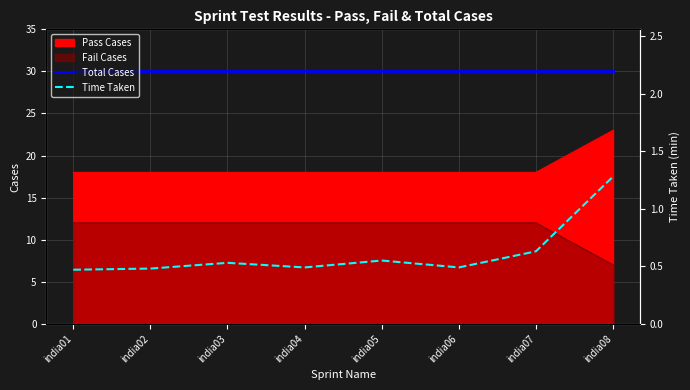

True or false: Total Cases and Time Taken intersect in this chart.

False